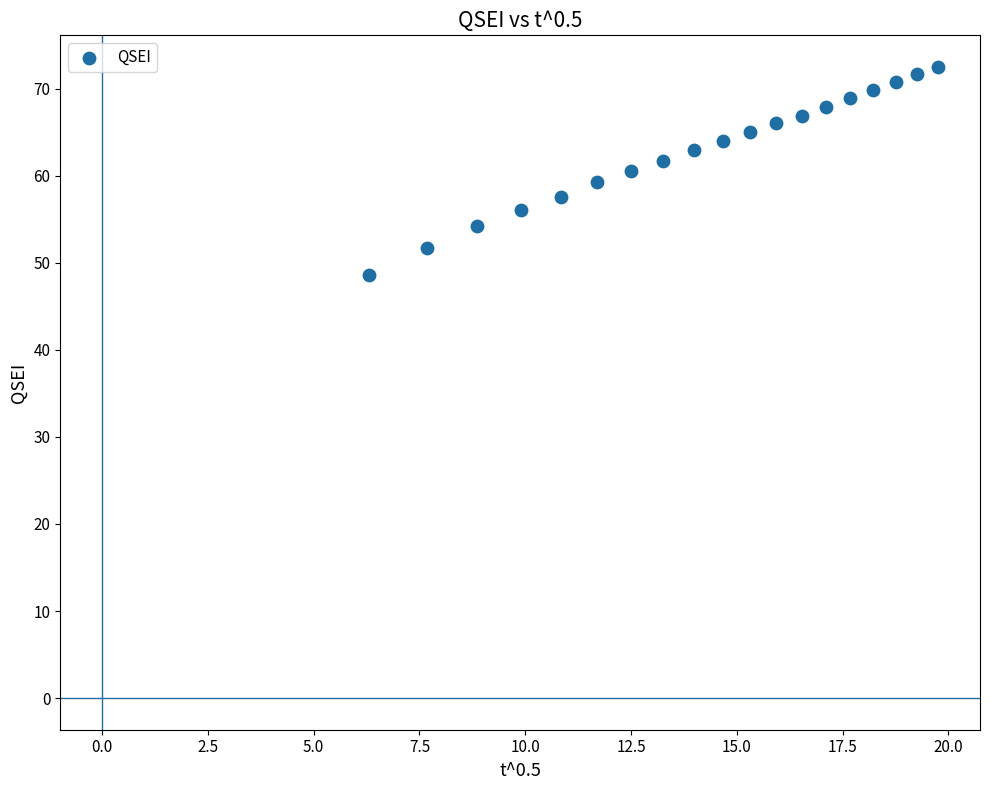

What is the range of X values (max minus min)?

13.4